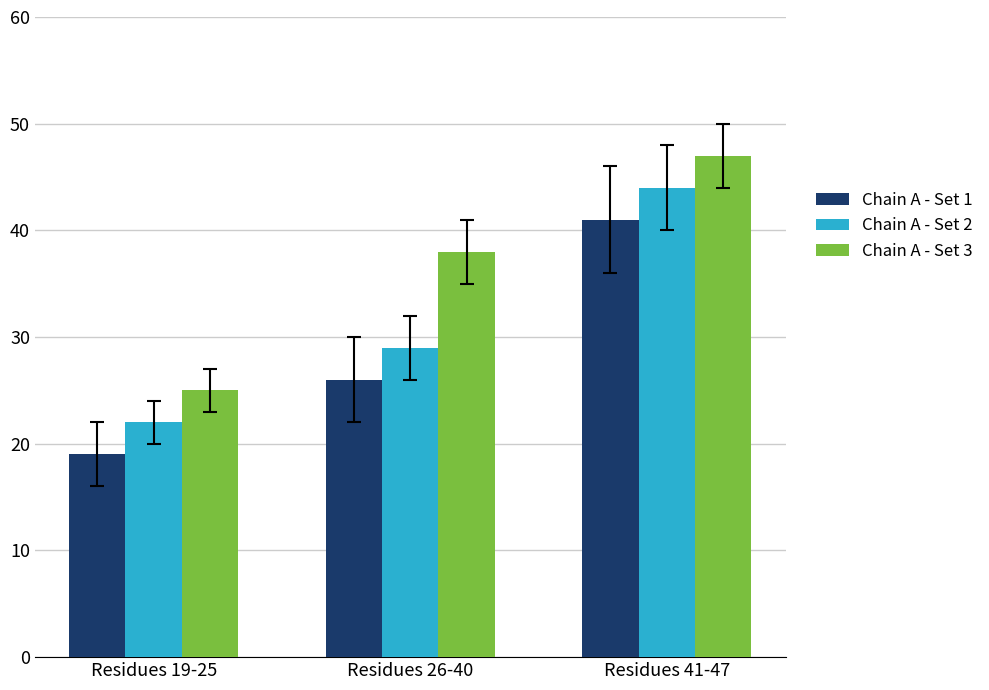

Reading left to right, extract all data points from this chart.

Chain A - Set 1: Residues 19-25=19	Residues 26-40=26	Residues 41-47=41
Chain A - Set 2: Residues 19-25=22	Residues 26-40=29	Residues 41-47=44
Chain A - Set 3: Residues 19-25=25	Residues 26-40=38	Residues 41-47=47